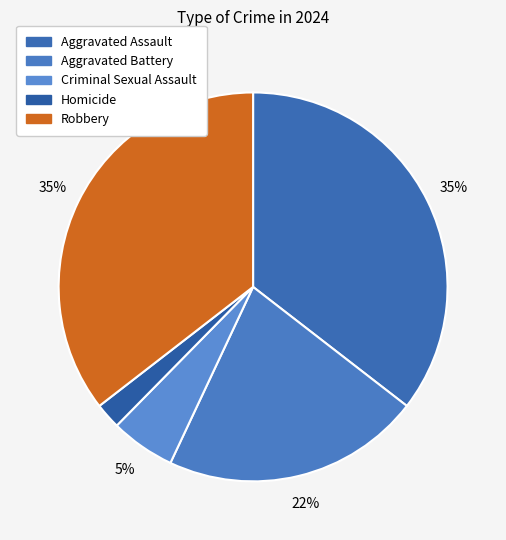

How many segments does this pie chart have?

5